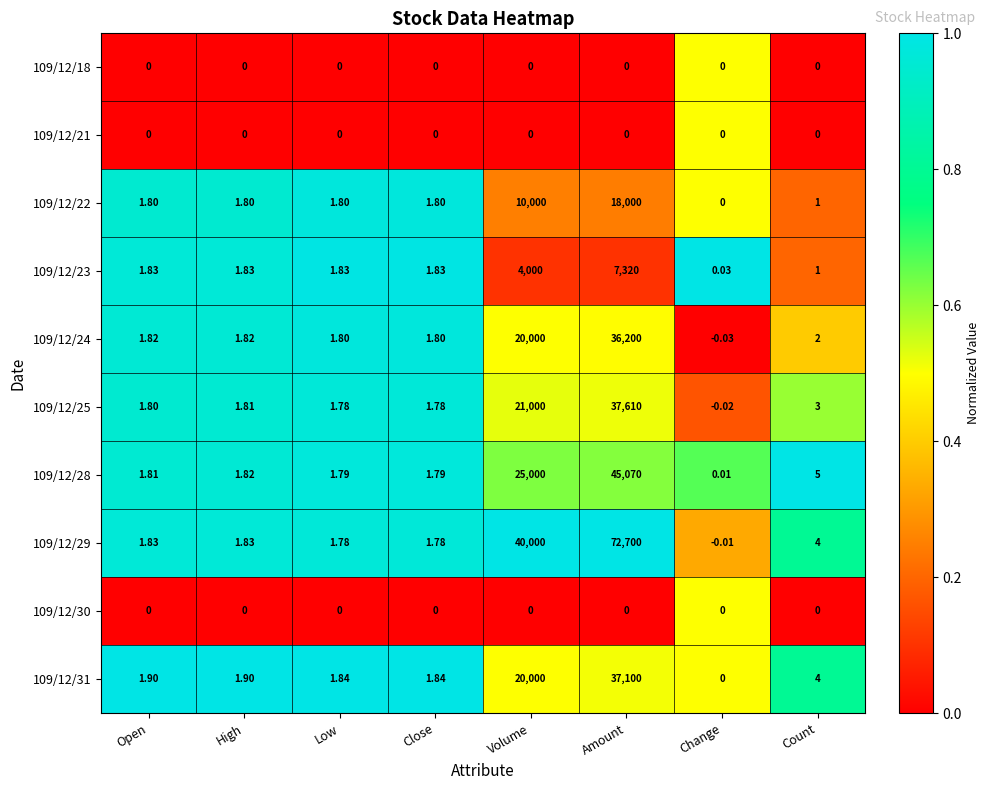

Is the value of 109/12/24 at Low greater than the value of 109/12/25 at Change?

Yes